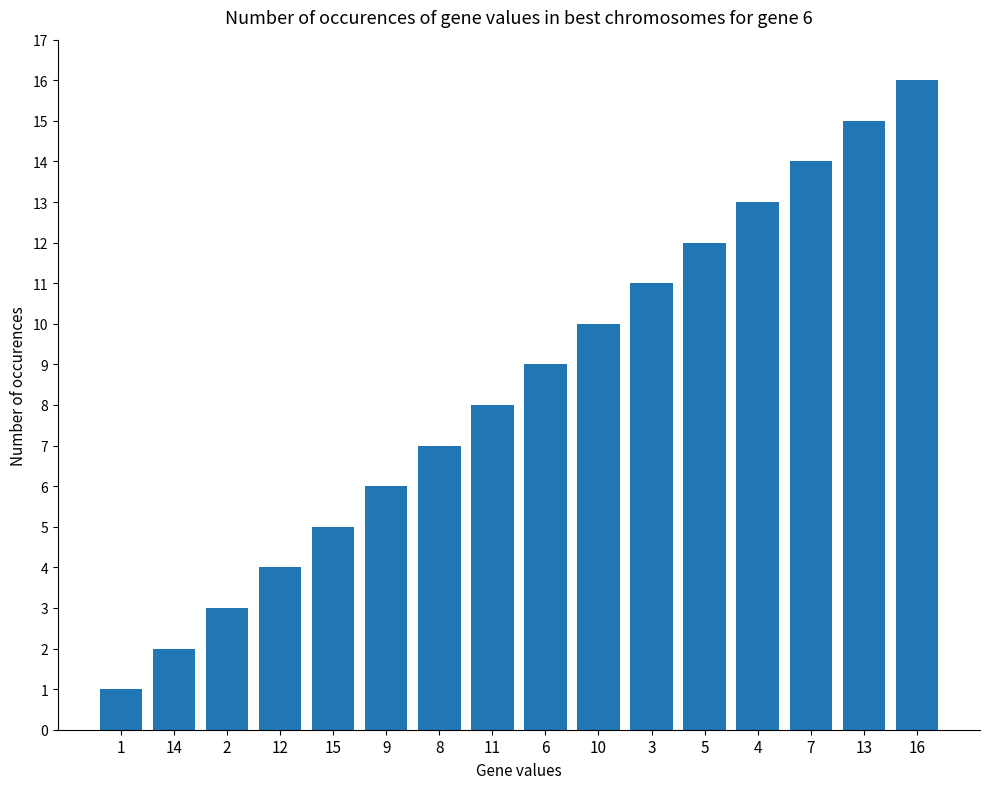

How many bars are there in total?

16